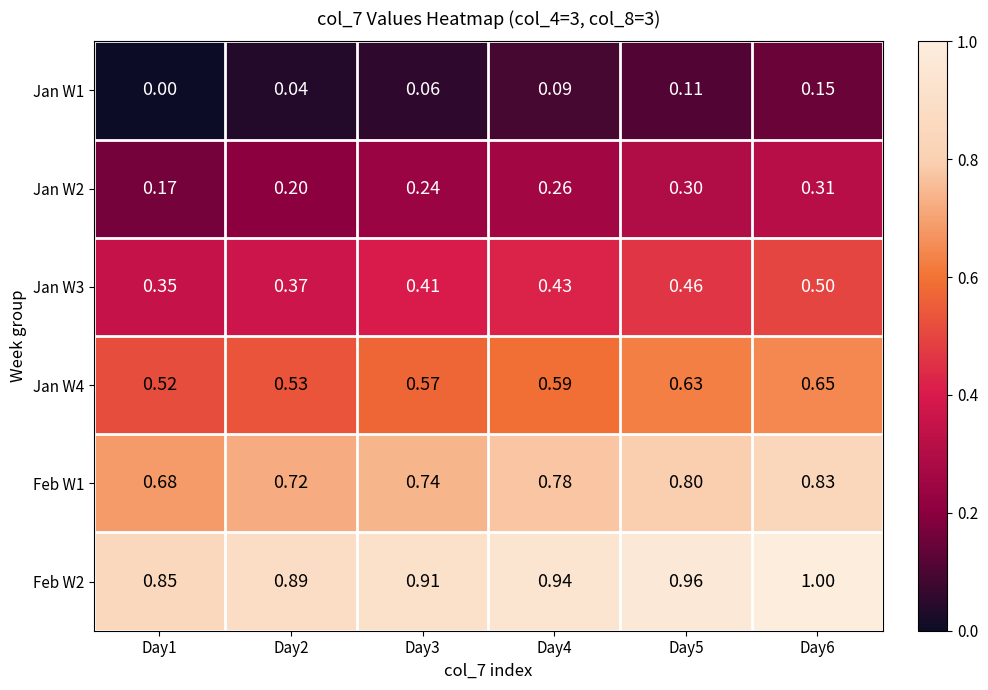

At Day5, list the series in order from largest to smallest.

Feb W2, Feb W1, Jan W4, Jan W3, Jan W2, Jan W1